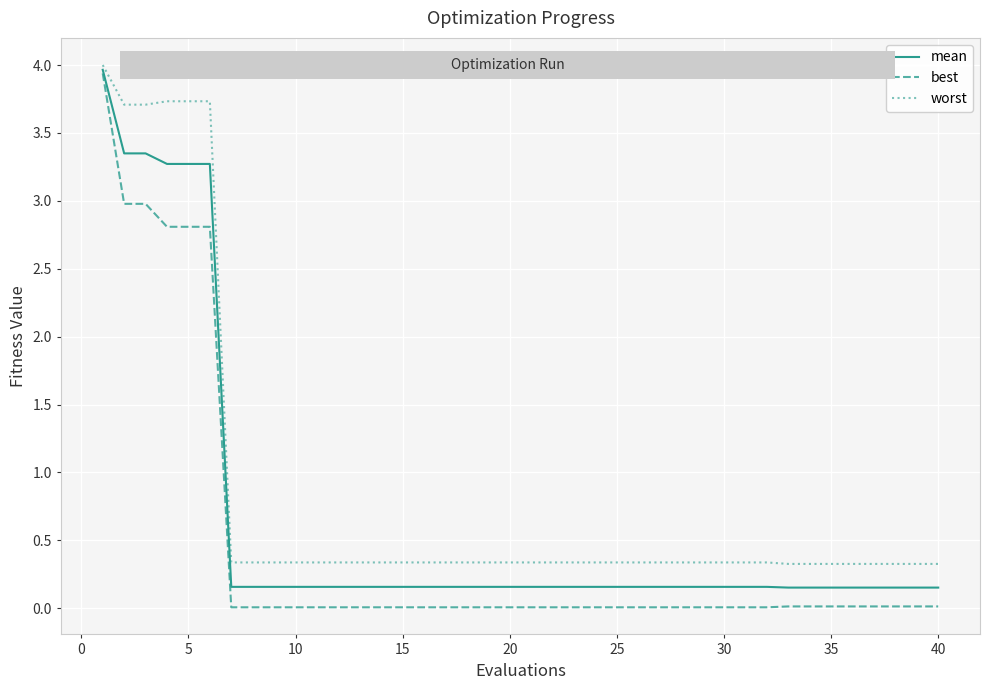

What is the greatest value displayed?

4.0